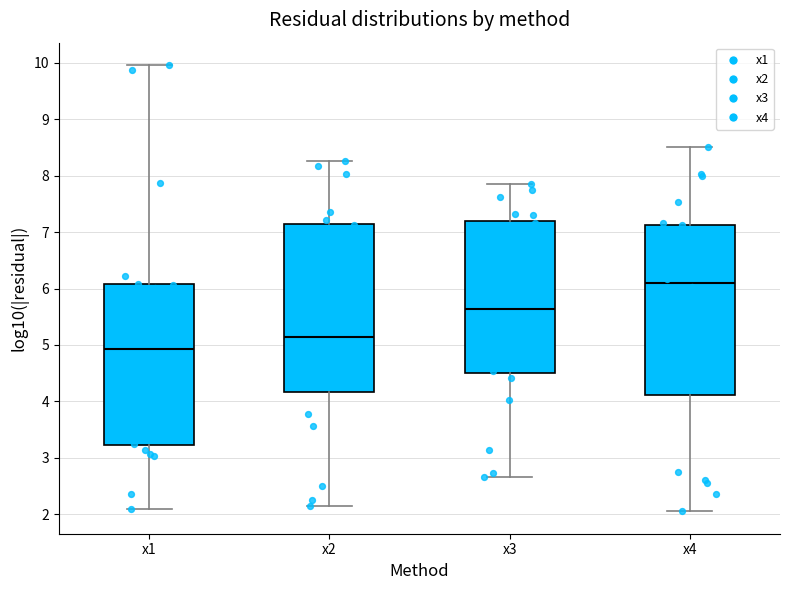

Reading left to right, transcribe this box plot: for each box, give where its median line is, the range the box spans, and where its two whiskers end, as read against the y-axis. The values are not printed on the chart, so give them approximately, as read against the axis.

x1: median 4.9, box 3.2 to 6.1, whiskers 2.1 to 10.0
x2: median 5.1, box 4.2 to 7.2, whiskers 2.1 to 8.3
x3: median 5.6, box 4.5 to 7.2, whiskers 2.7 to 7.8
x4: median 6.1, box 4.1 to 7.1, whiskers 2.1 to 8.5